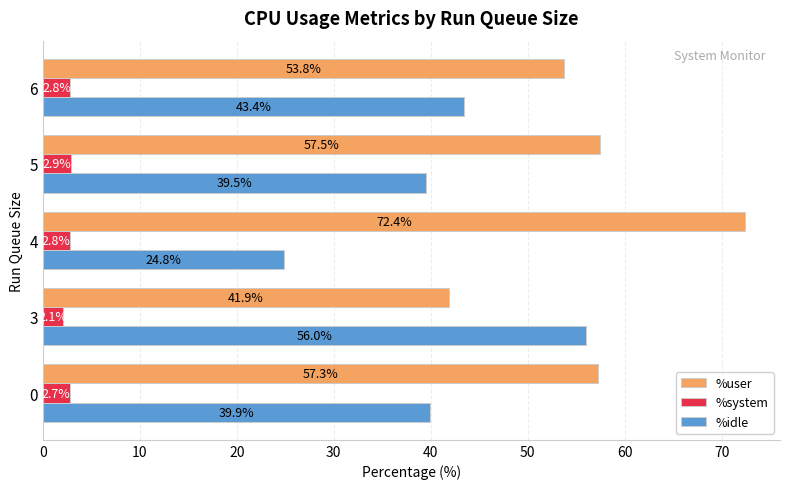

Rank the categories by %user value from highest to lowest.

4, 5, 0, 6, 3